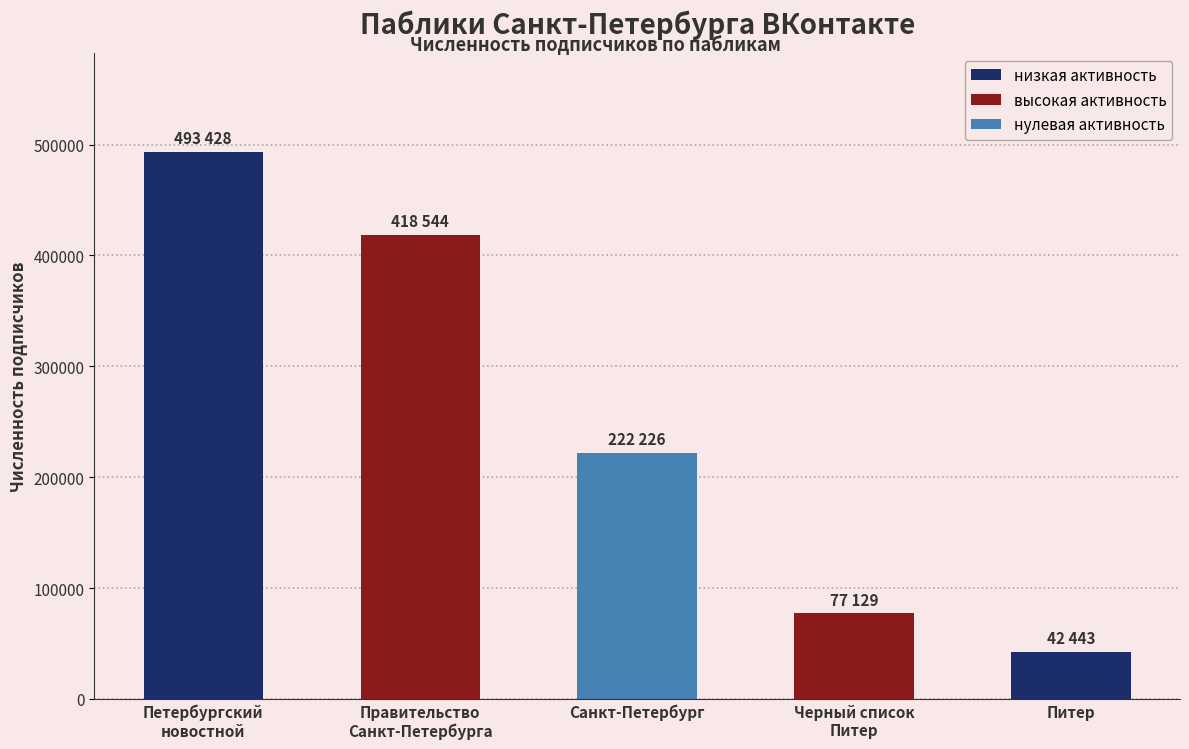

What is the label of the 2nd bar from the right?

Черный список
Питер